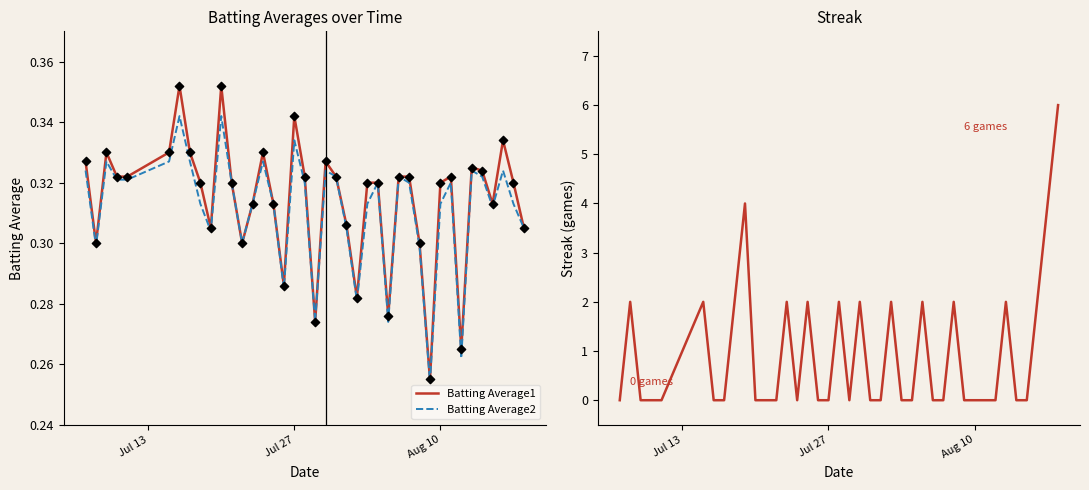

Which series has the largest total across all categories?

Streak